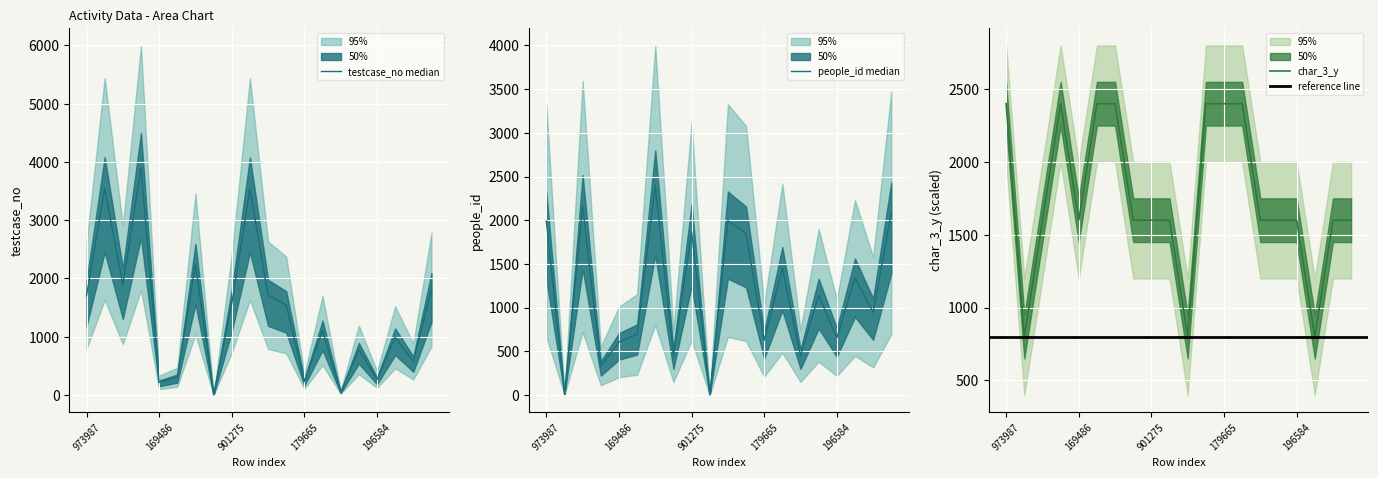

How many intersections are there between char_3_y and people_id?

9